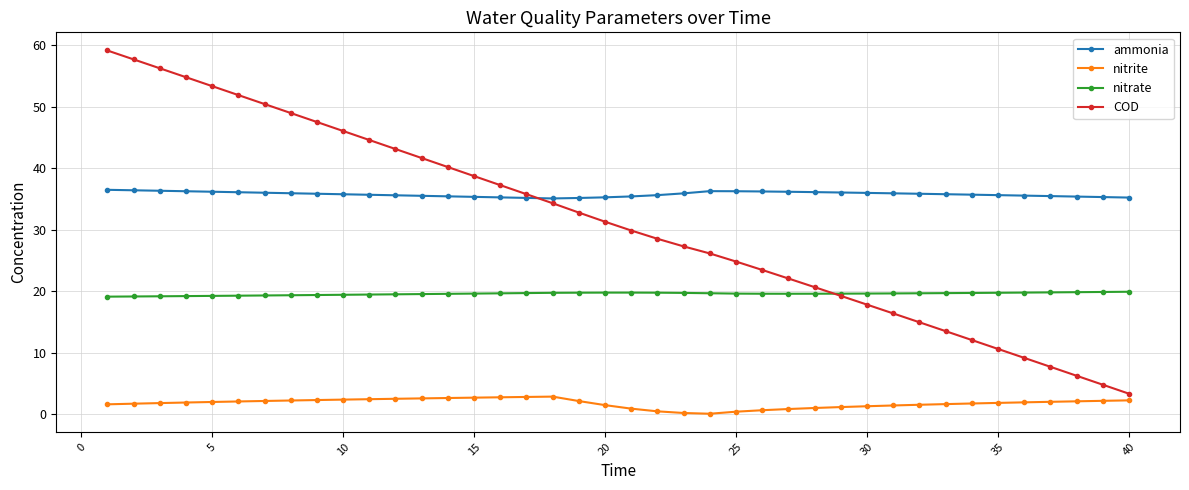

How many lines are shown in the chart?

4